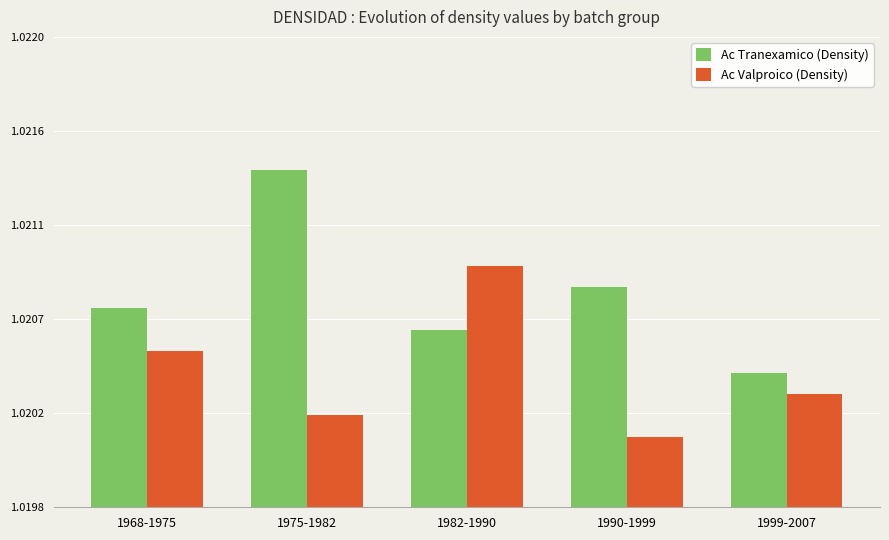

What is the total value across all series at 1968-1975?

2.0